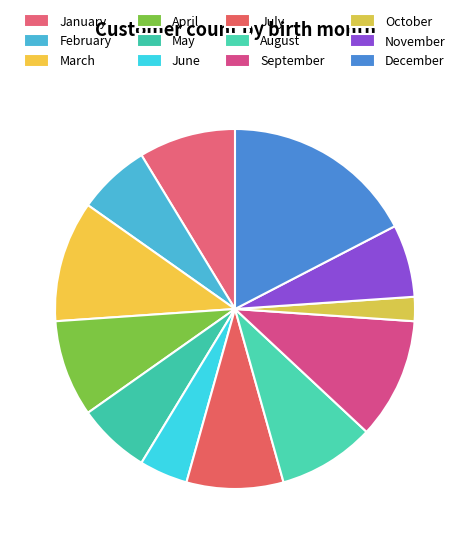

Rank the categories by value from lowest to highest.

10, 6, 2, 5, 11, 1, 4, 7, 8, 3, 9, 12